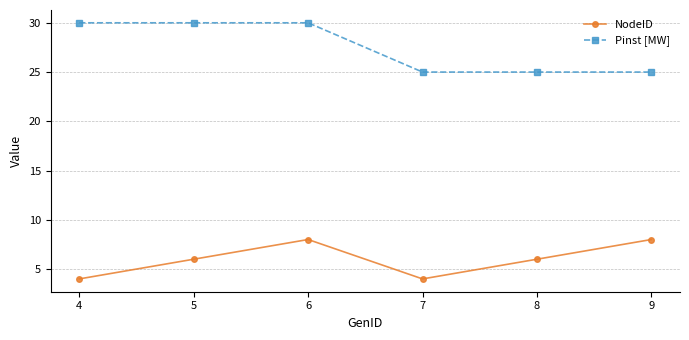

At which category does NodeID reach its first local valley?

7